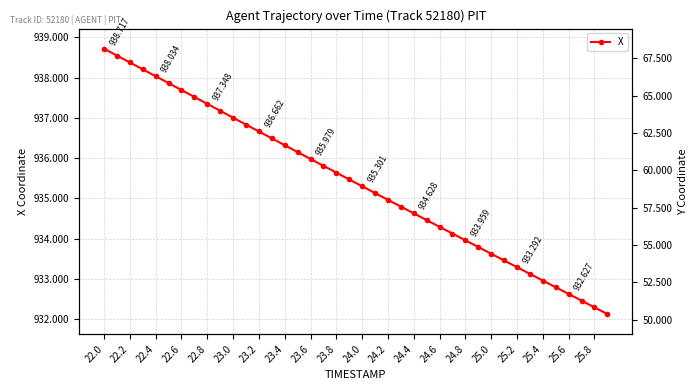

True or false: X has more than 0 interior local peaks.

False